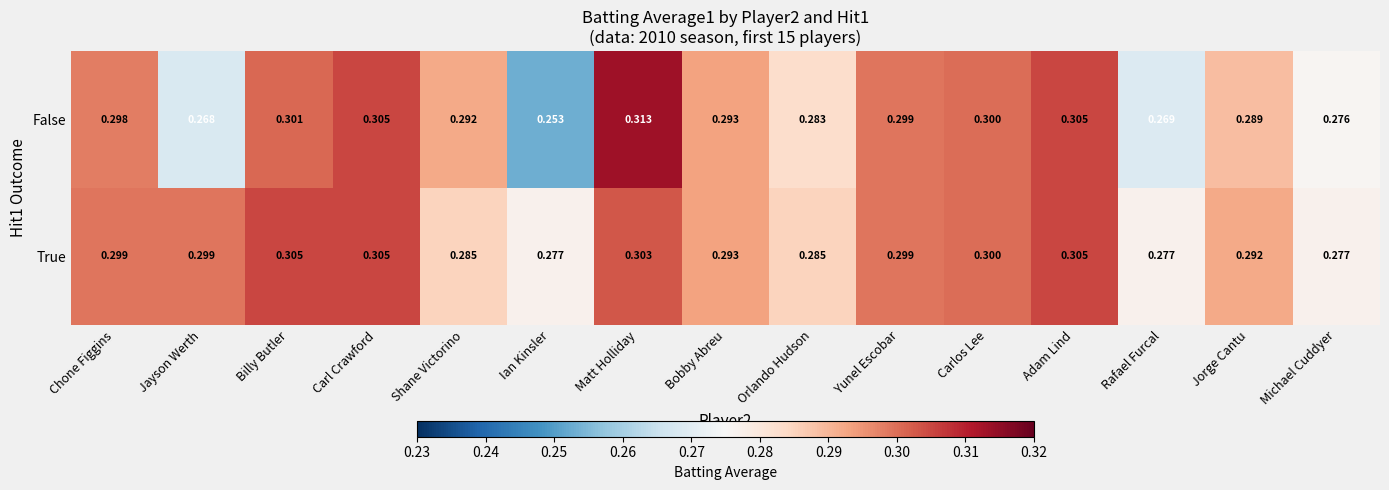

Which series has the widest spread of values?

False